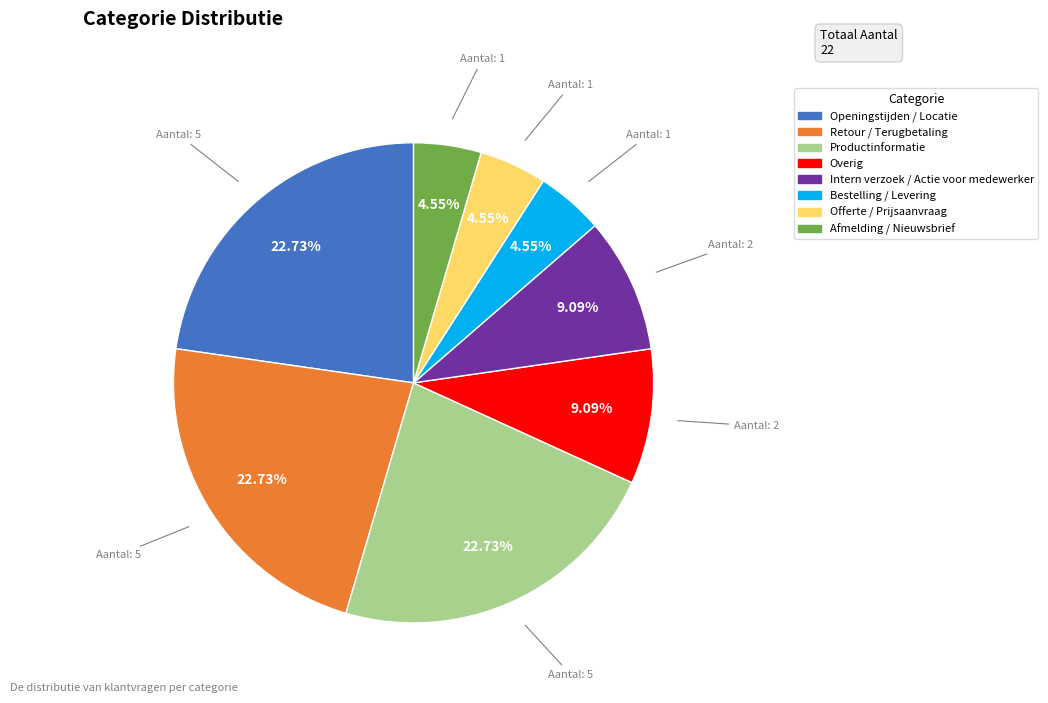

Is there a majority slice in this chart?

No